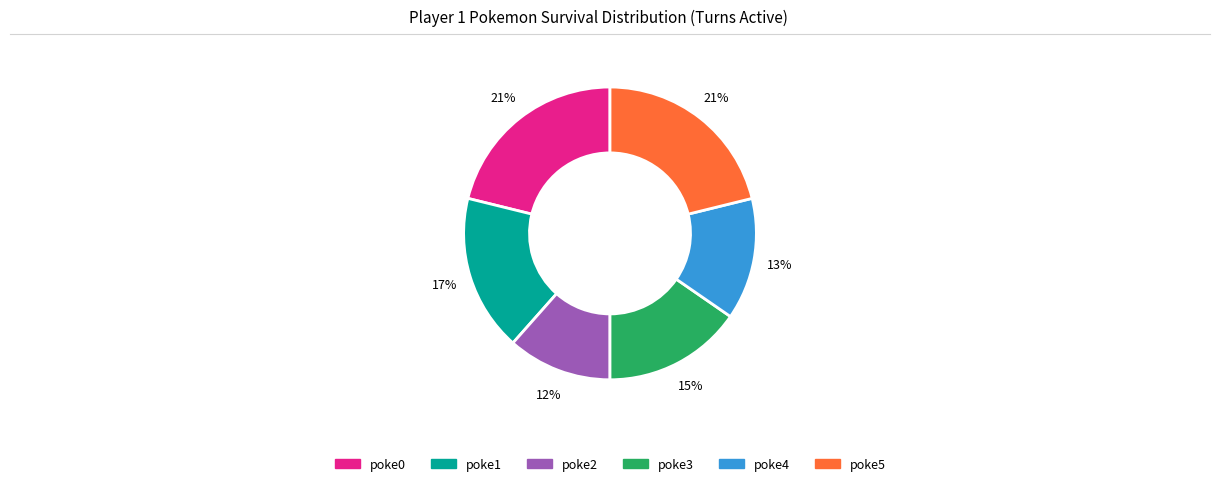

How many slices are in this pie chart?

6